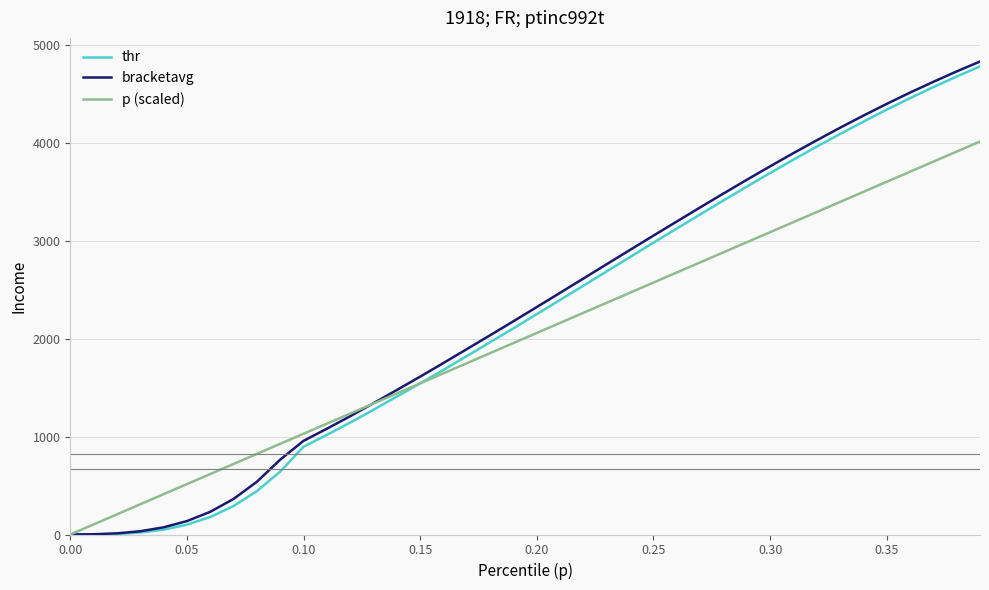

Which series has the largest range (max minus min)?

bracketavg